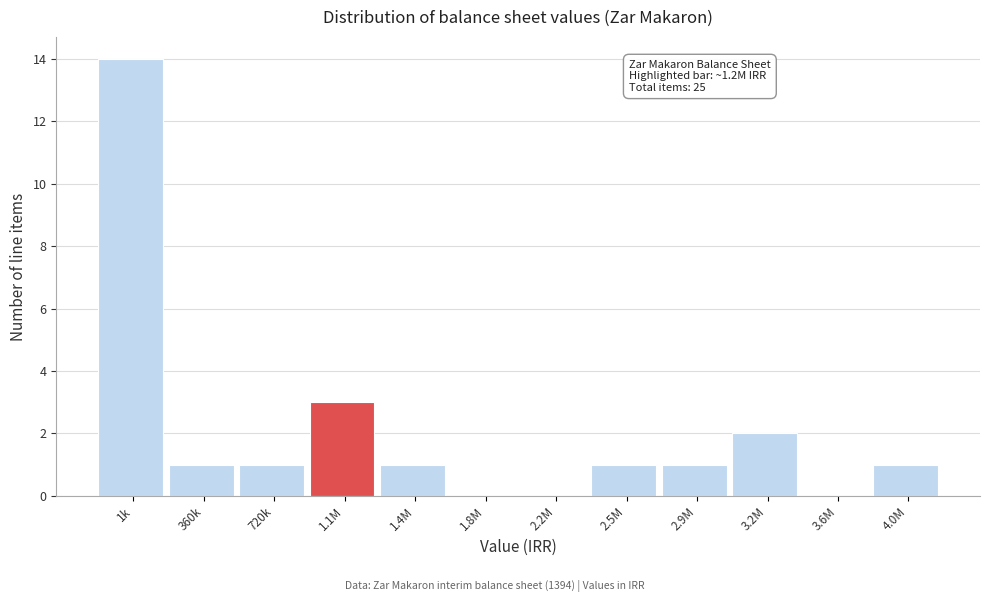

Reading left to right, extract all data points from this chart.

1k=14	360k=1	720k=1	1.1M=3	1.4M=1	1.8M=0	2.2M=0	2.5M=1	2.9M=1	3.2M=2	3.6M=0	4.0M=1